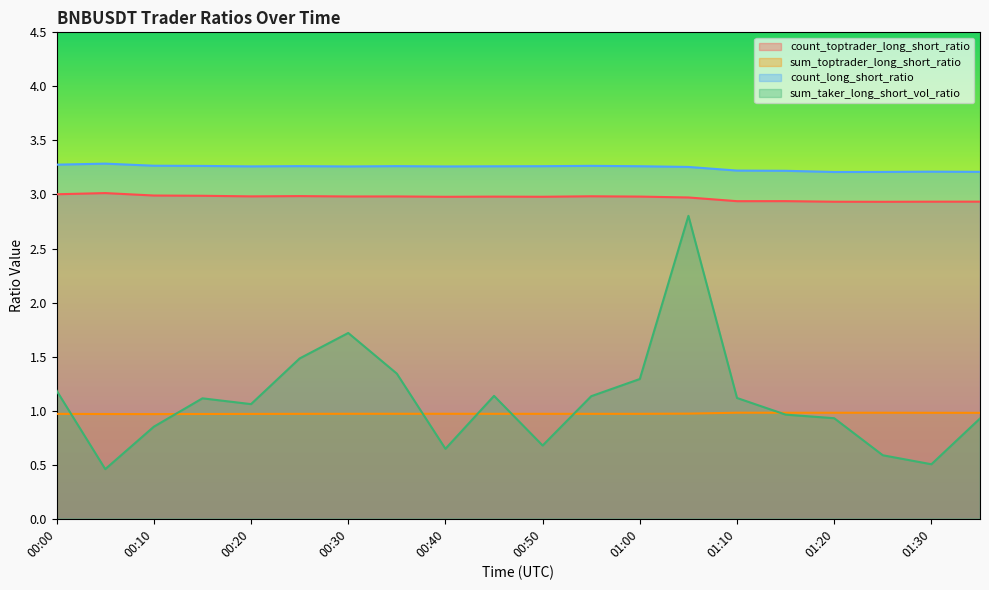

Rank the series at 01:10 from highest to lowest value.

count_long_short_ratio, count_toptrader_long_short_ratio, sum_taker_long_short_vol_ratio, sum_toptrader_long_short_ratio